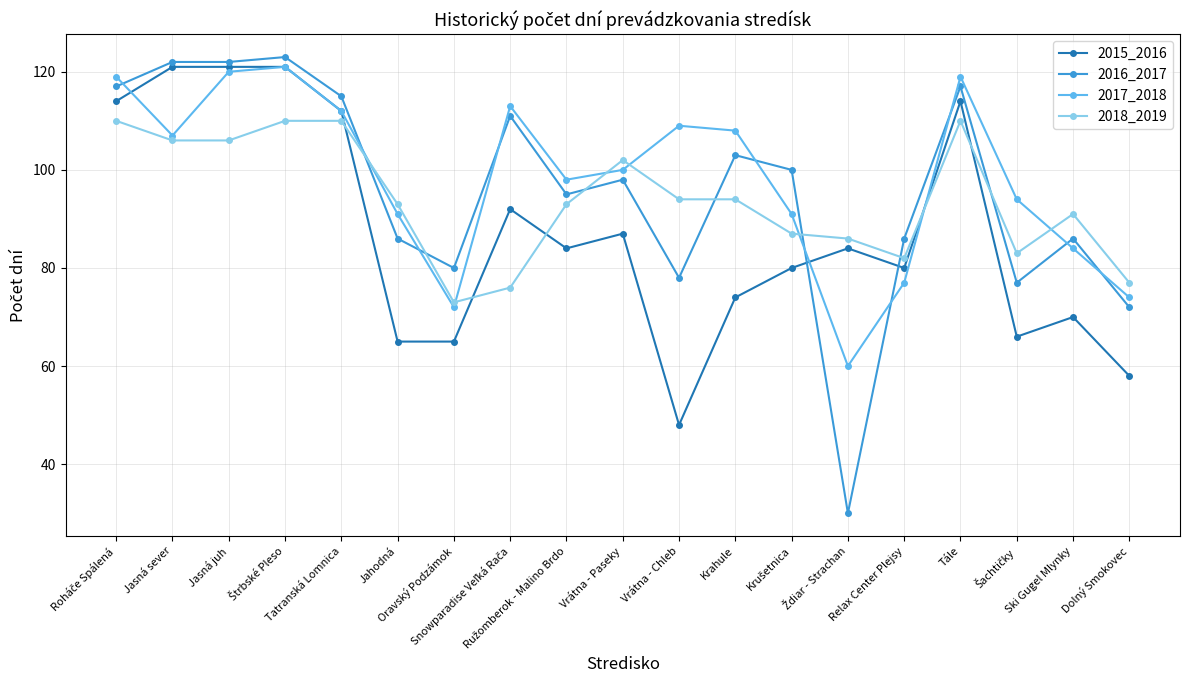

Between Tatranská Lomnica and Relax Center Plejsy, which series saw the biggest shift?

2017_2018